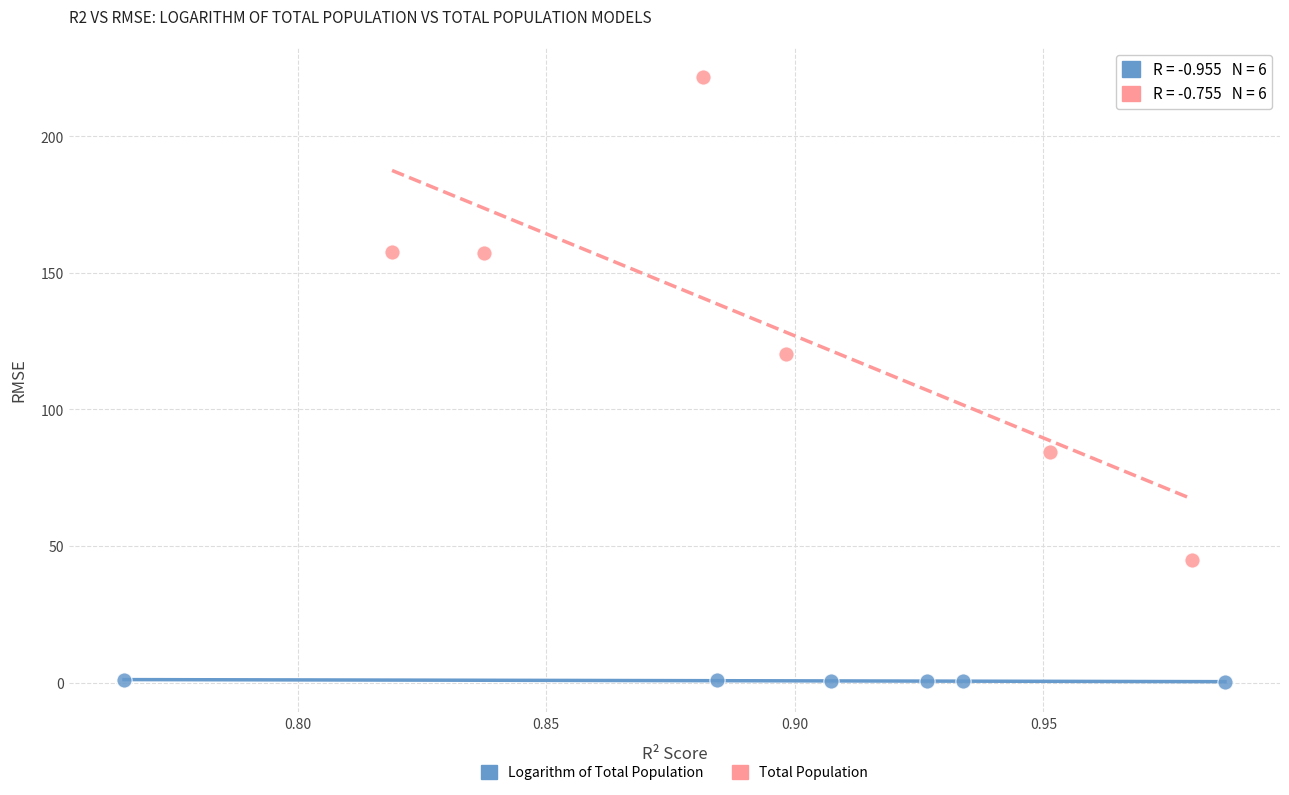

Which series reaches the maximum Y coordinate?

Total Population